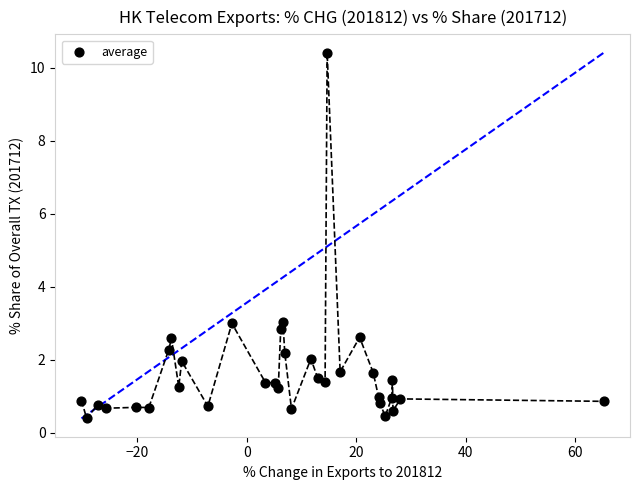

What is the range of Y values (max minus min)?

10.0